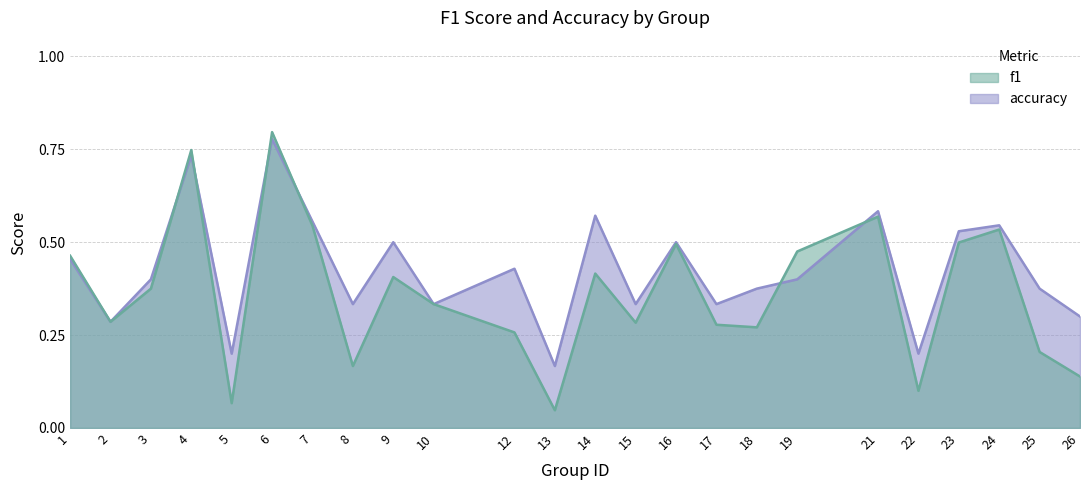

Where is the first local maximum for f1?

4